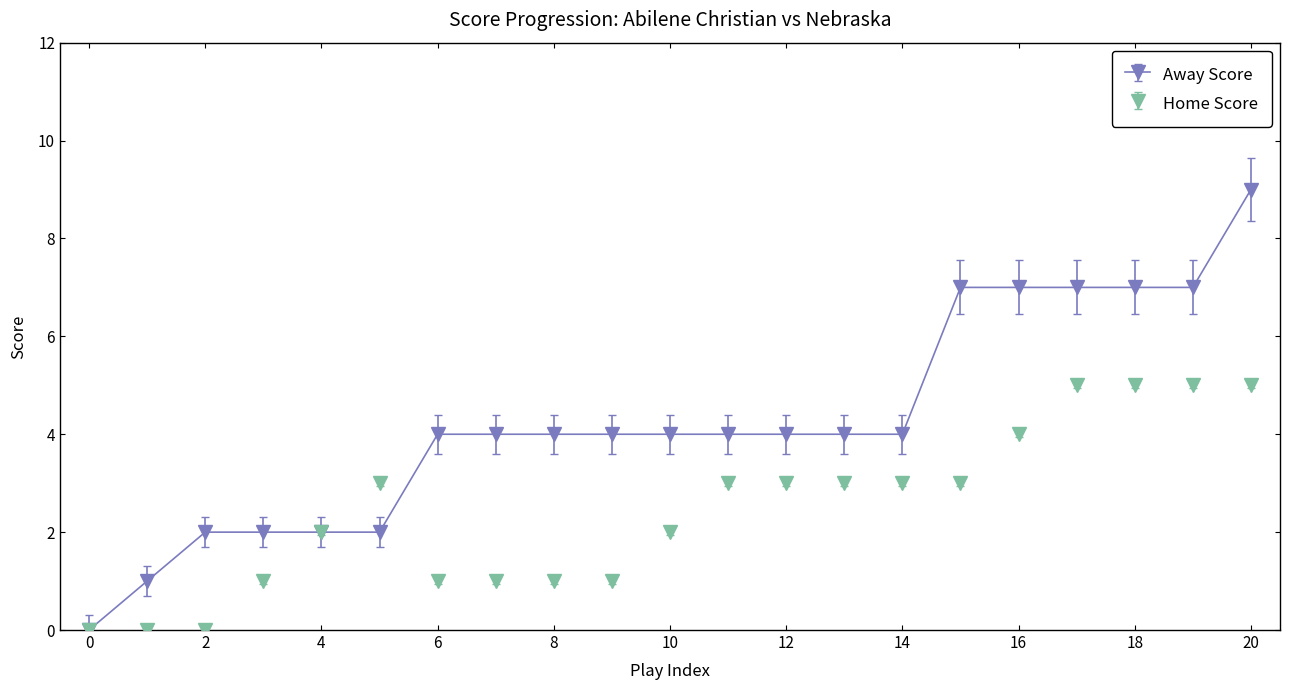

What is the maximum value for Home Score?

5